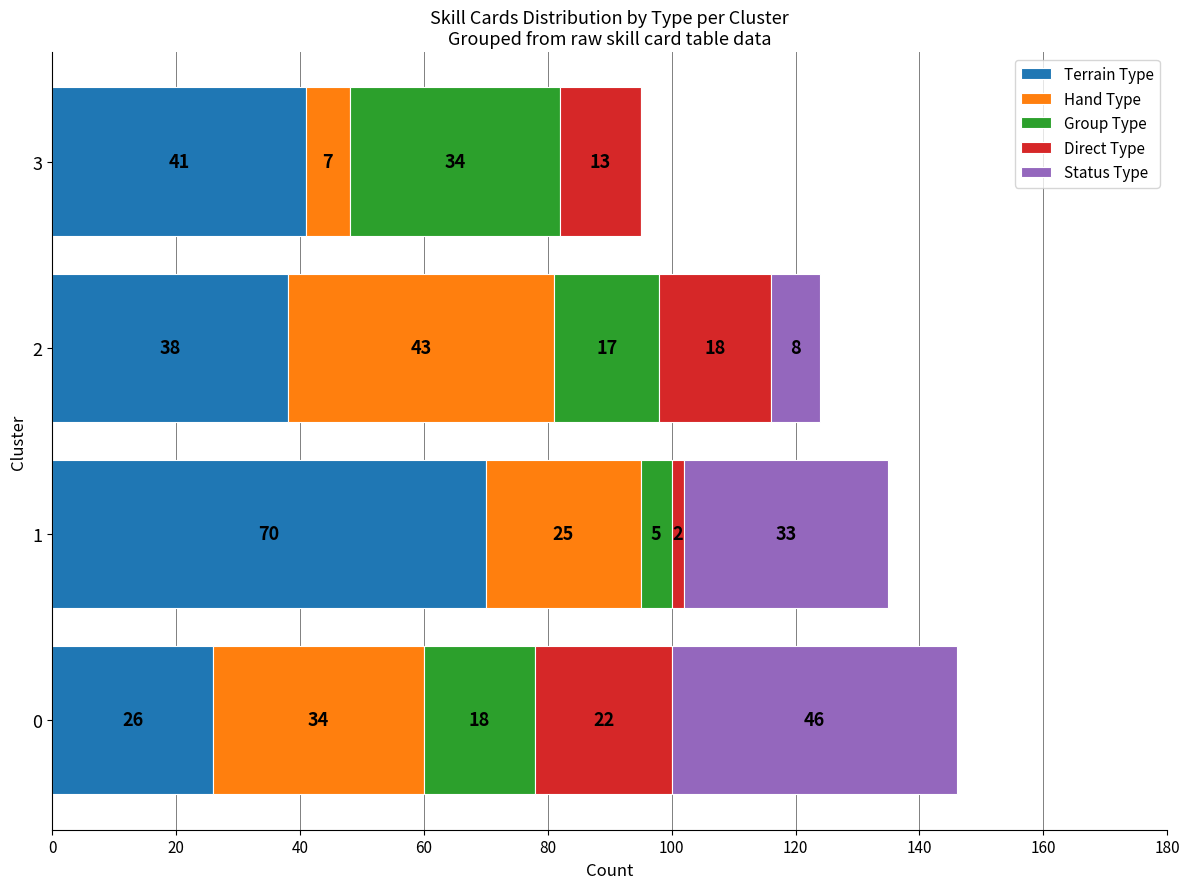

What is the total value across all series at 0?

146